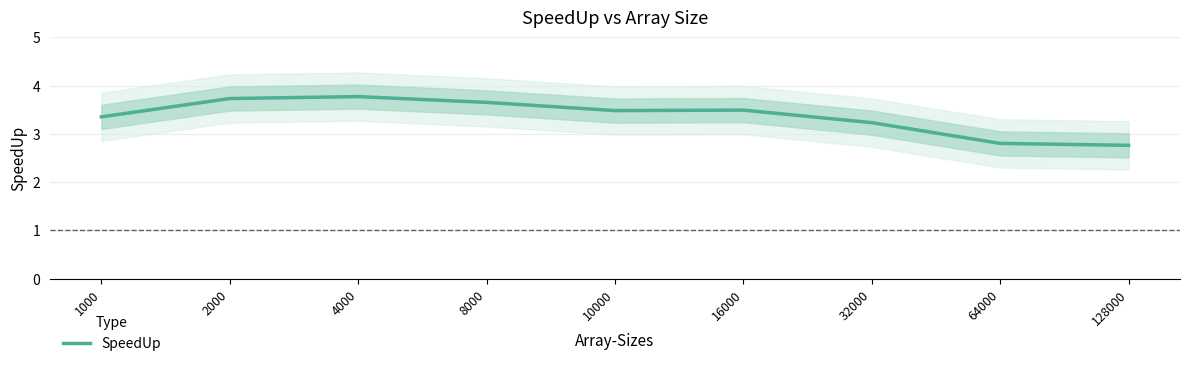

Reading left to right, what are all the values shown in this chart?

1000=3.4	2000=3.7	4000=3.8	8000=3.6	10000=3.5	16000=3.5	32000=3.2	64000=2.8	128000=2.8